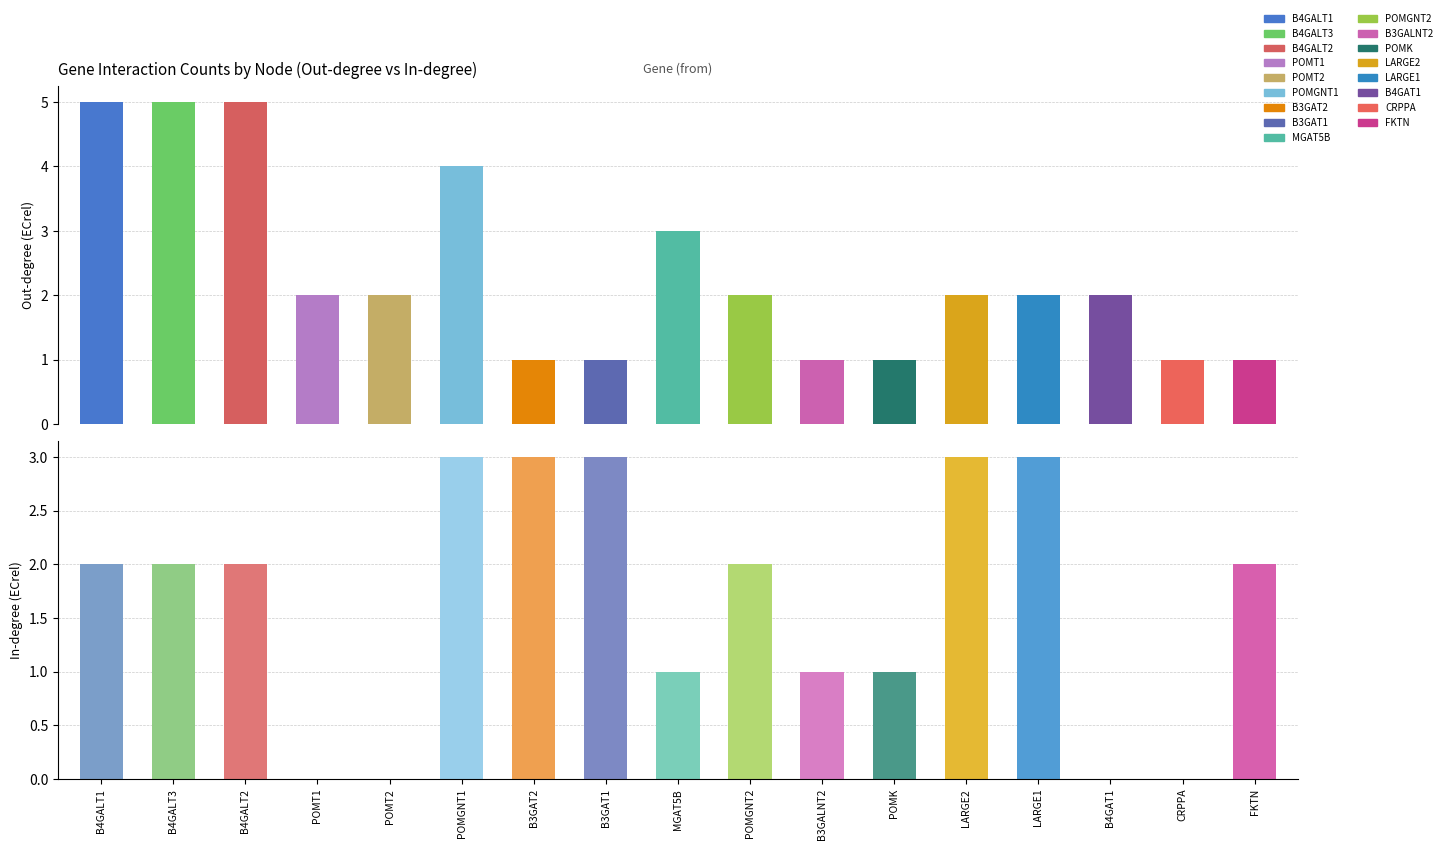

How many groups of bars are there?

17